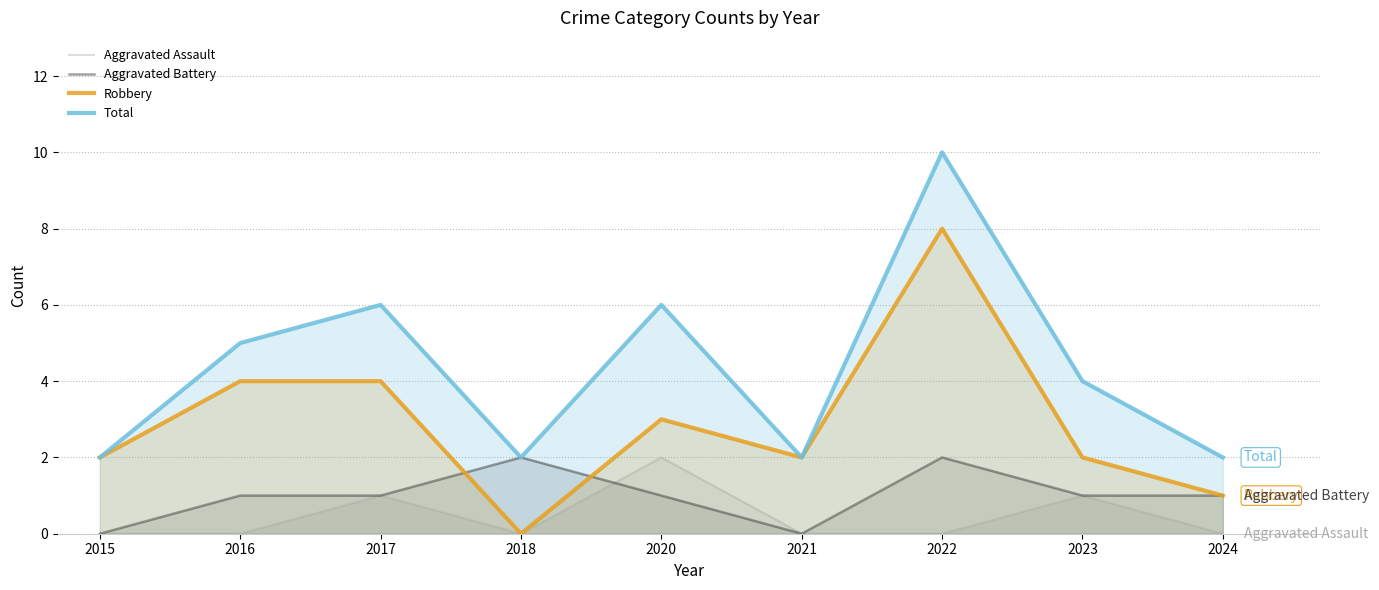

What are all the series names shown in the legend?

Aggravated Assault, Aggravated Battery, Robbery, Total